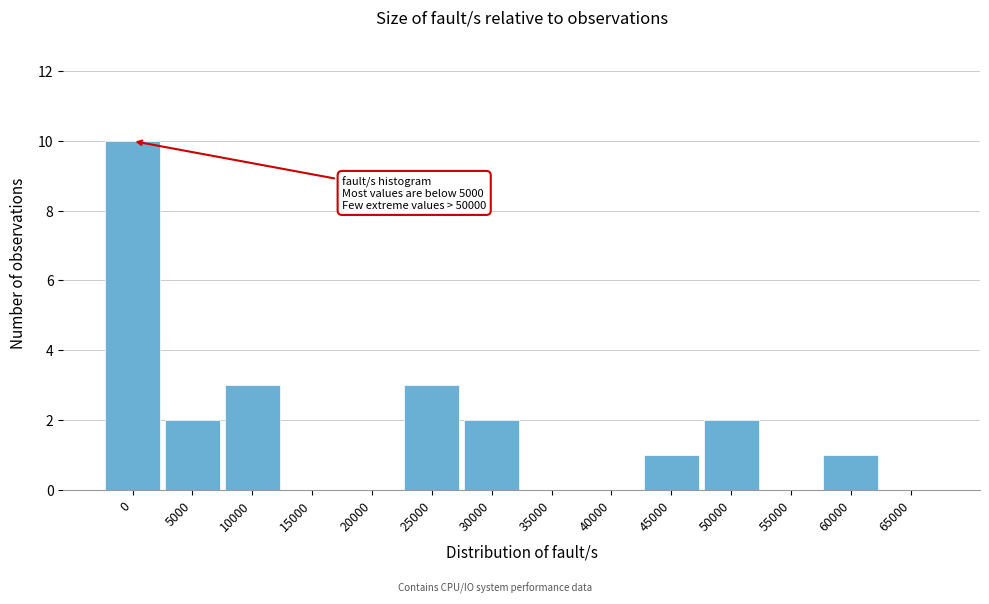

Reading left to right, list all the values displayed in this chart.

0=10	5000=2	10000=3	15000=0	20000=0	25000=3	30000=2	35000=0	40000=0	45000=1	50000=2	55000=0	60000=1	65000=0